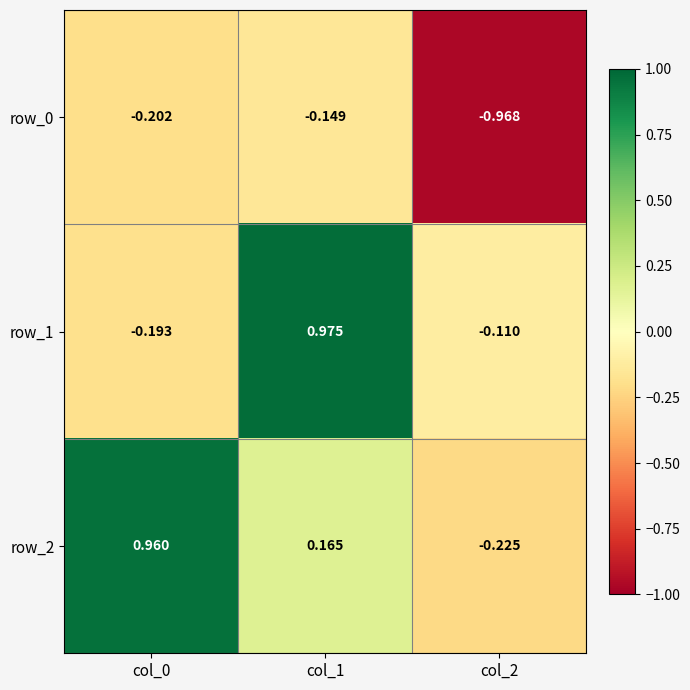

Which series has the largest range (max minus min)?

row_2